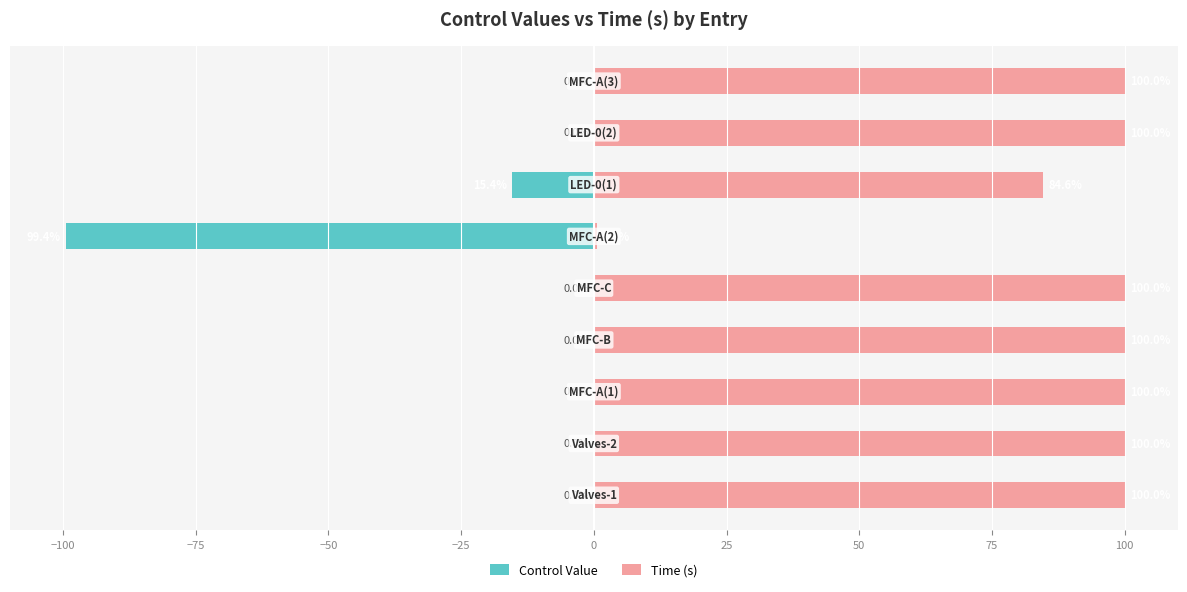

What are all the series names shown in the legend?

Control Value, Time (s)